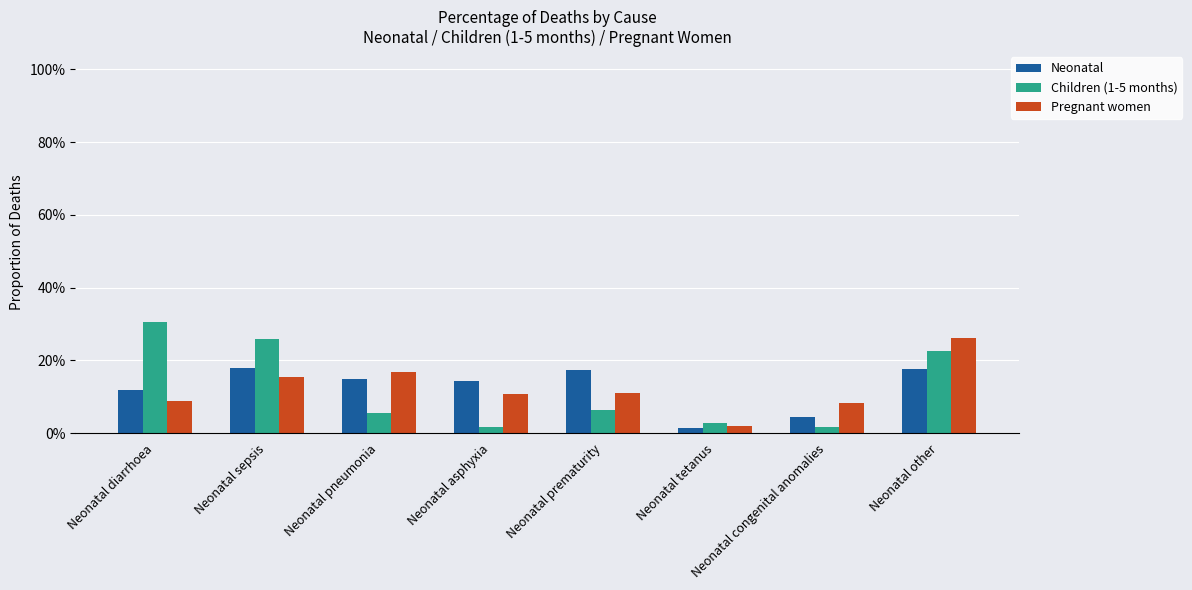

What are all the series names shown in the legend?

Neonatal, Children (1-5 months), Pregnant women